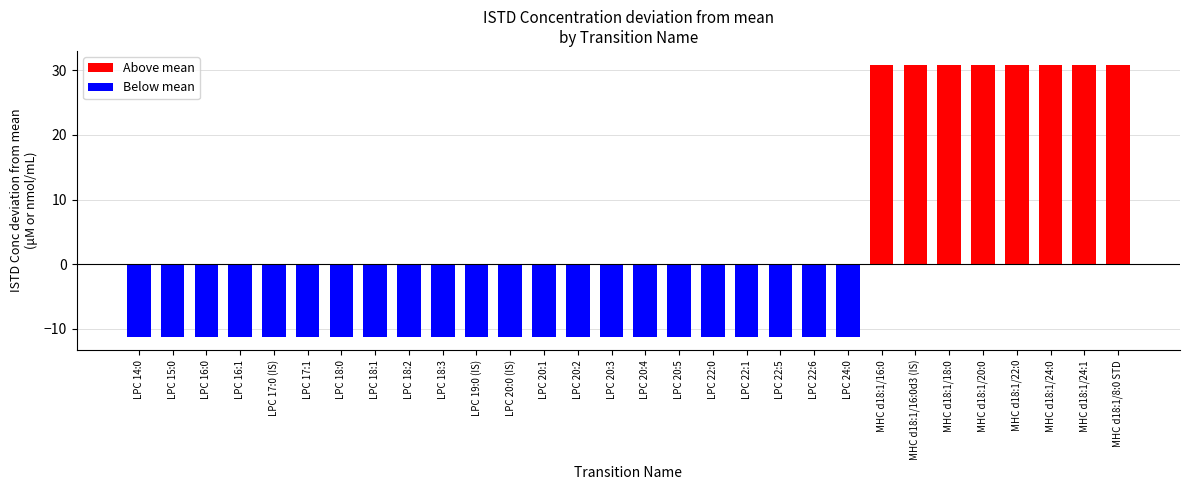

True or false: the data shows -11.2 at LPC 20:5.

True